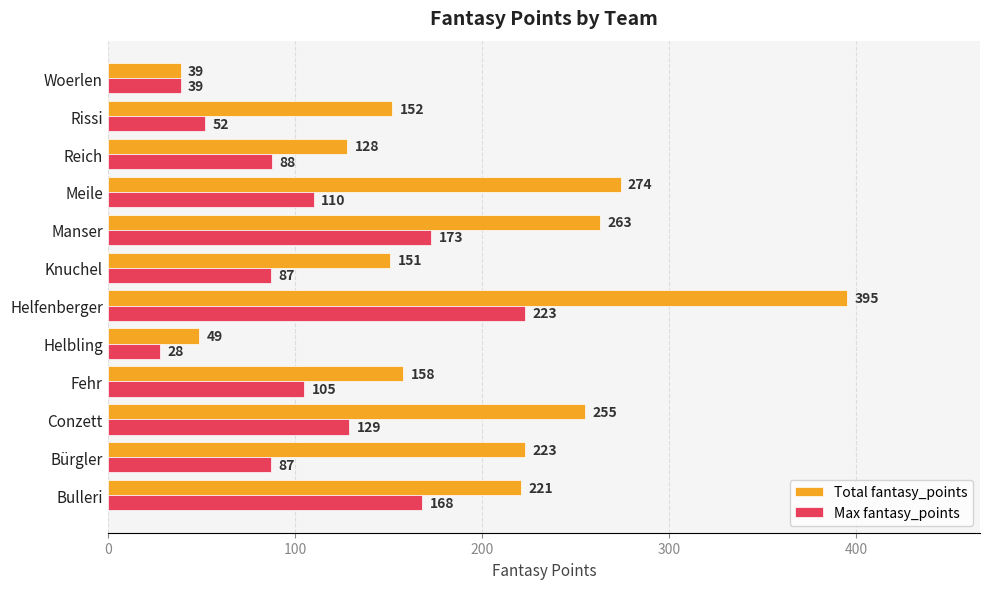

How many distinct data groups are displayed?

2